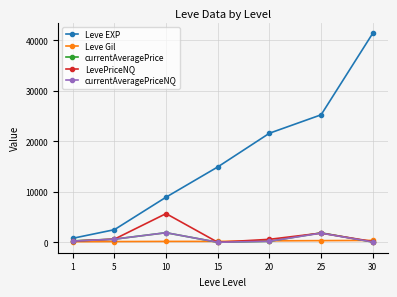

Which series changed the most between 1 and 30?

Leve EXP